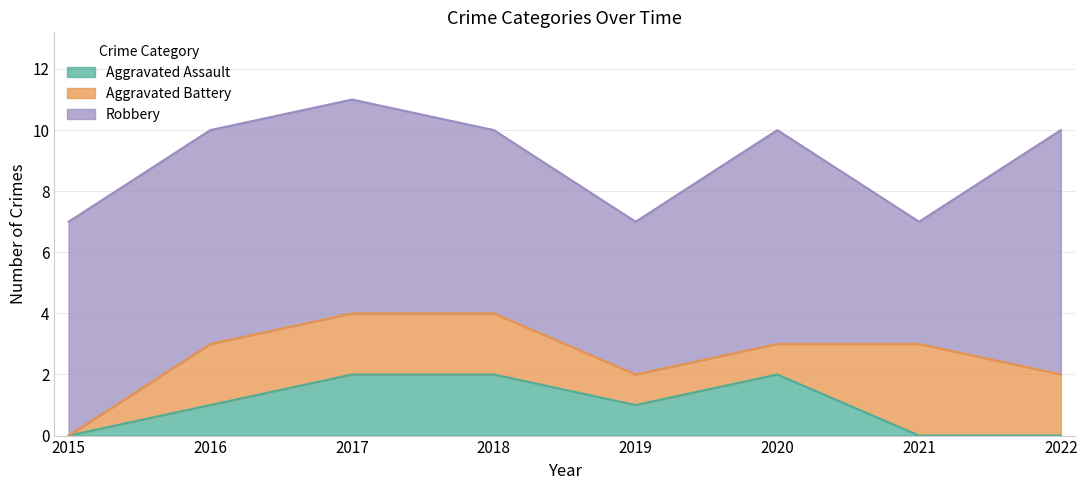

Count the Aggravated Battery values in the range 1 to 2.

6